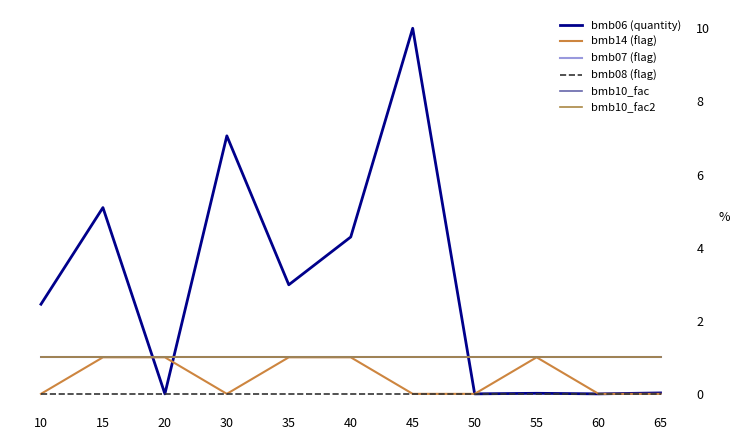

Where is bmb10_fac nearest to the value 1?

10